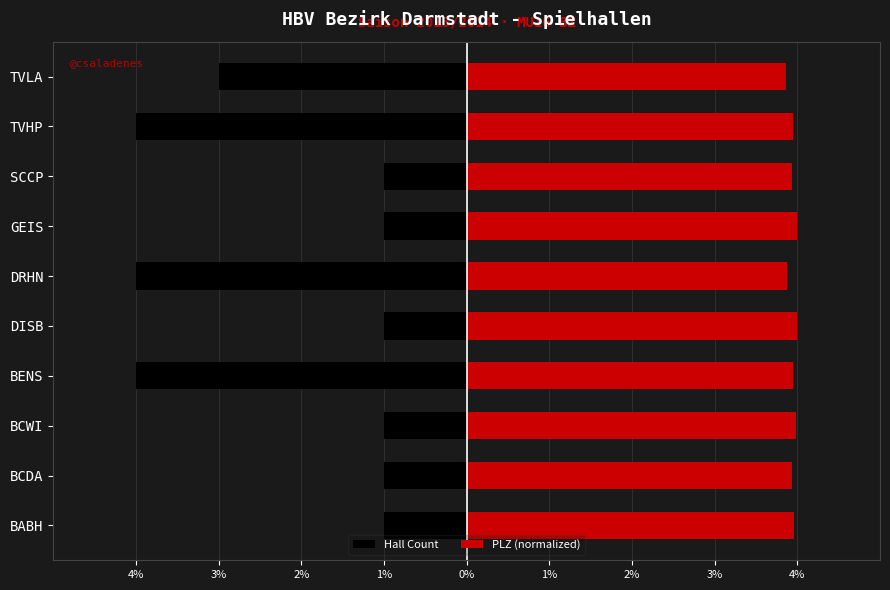

Rank the series by their average value, from lowest to highest.

Hall Count, PLZ (normalized)